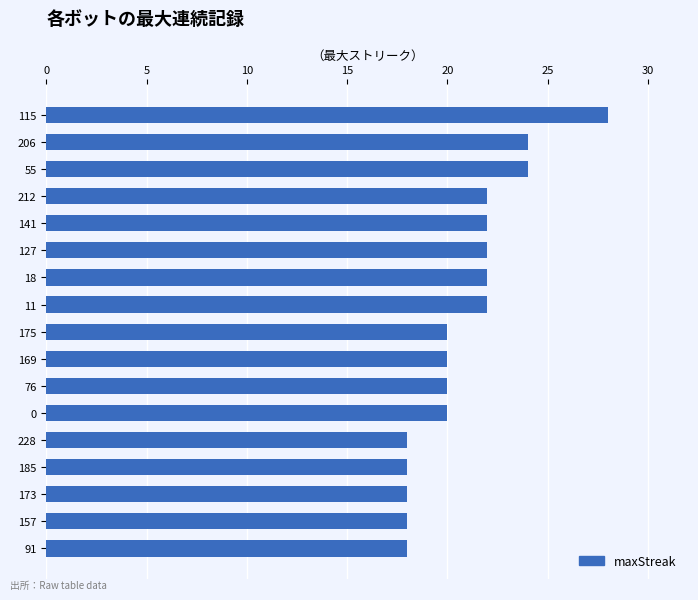

Is it true that the value at 157 is 18?

True